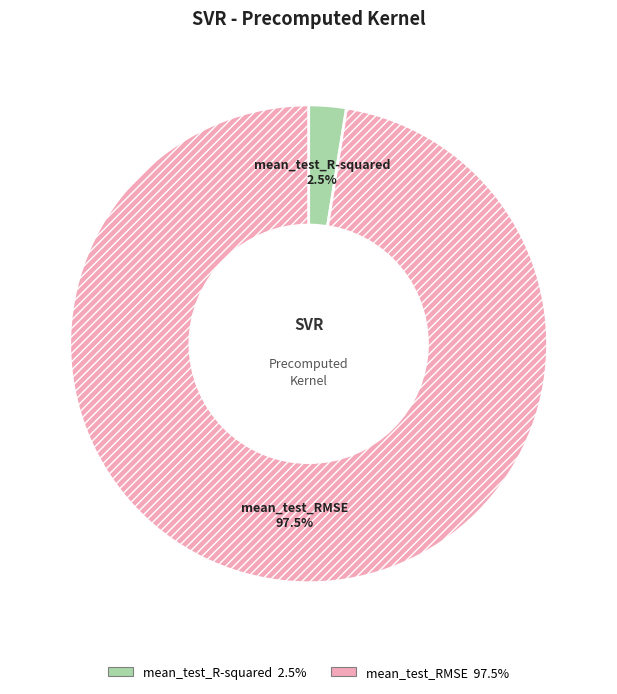

How many segments does this pie chart have?

2